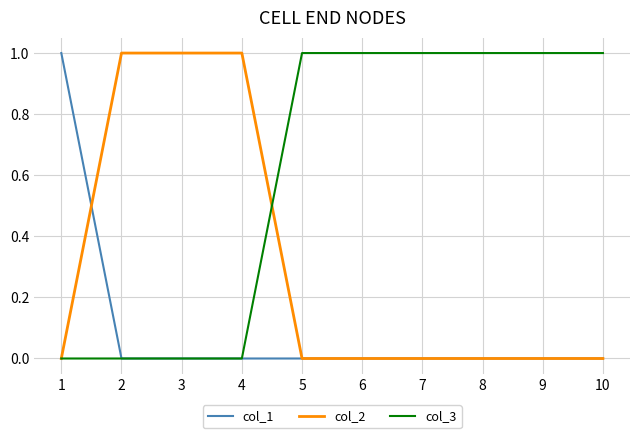

Is this an area chart (filled region under the line)?

No